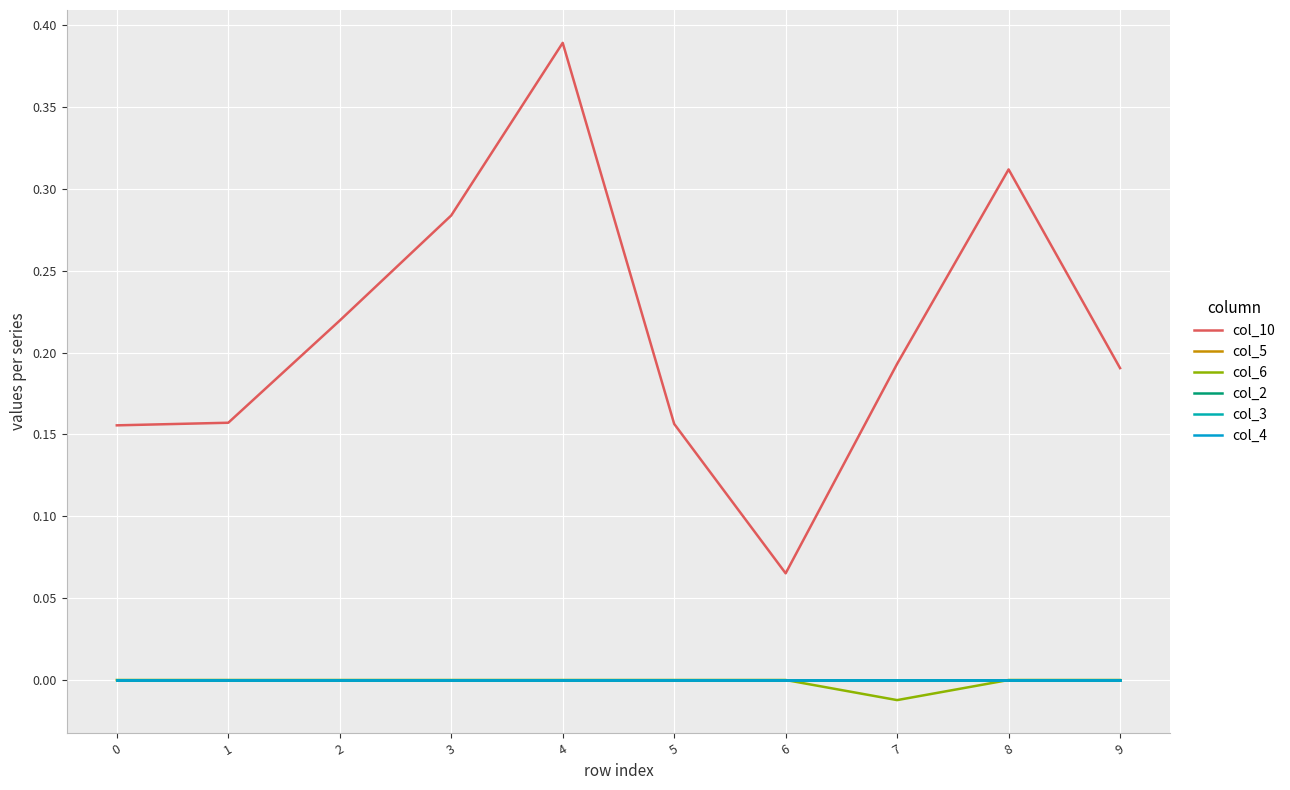

Between 1 and 9, which series saw the biggest shift?

col_10